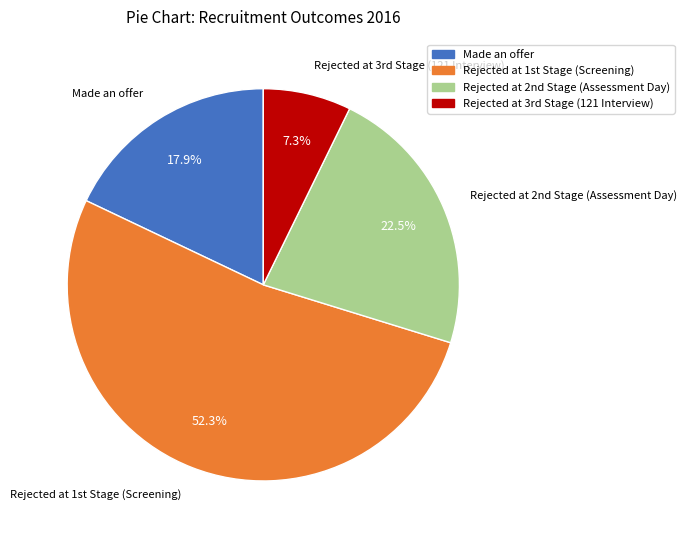

The Made an offer slice represents 18% of the pie. True or false?

True